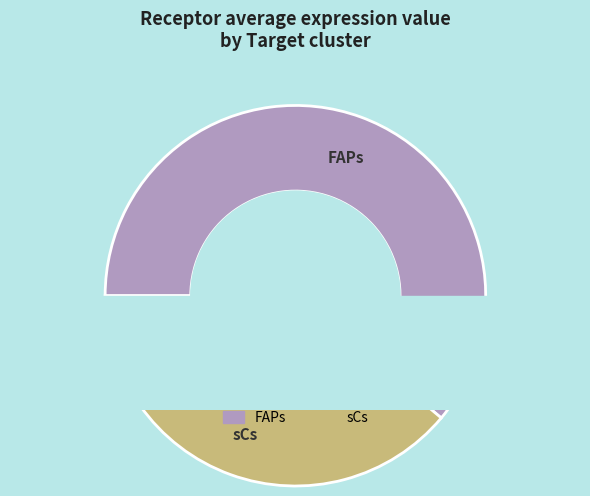

Do sCs and FAPs together represent more than half of the pie?

Yes